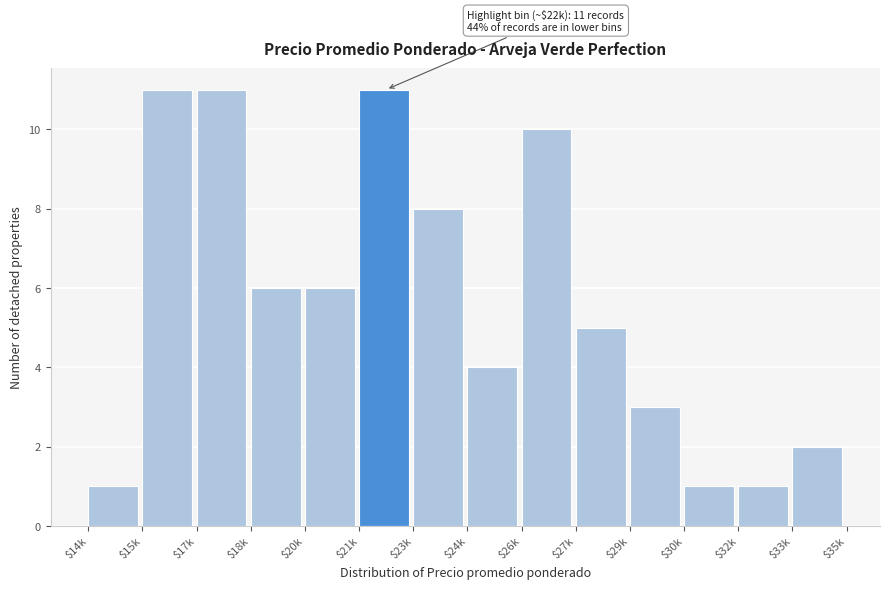

Reading left to right, extract all data points from this chart.

1	11	11	6	6	11	8	4	10	5	3	1	1	2